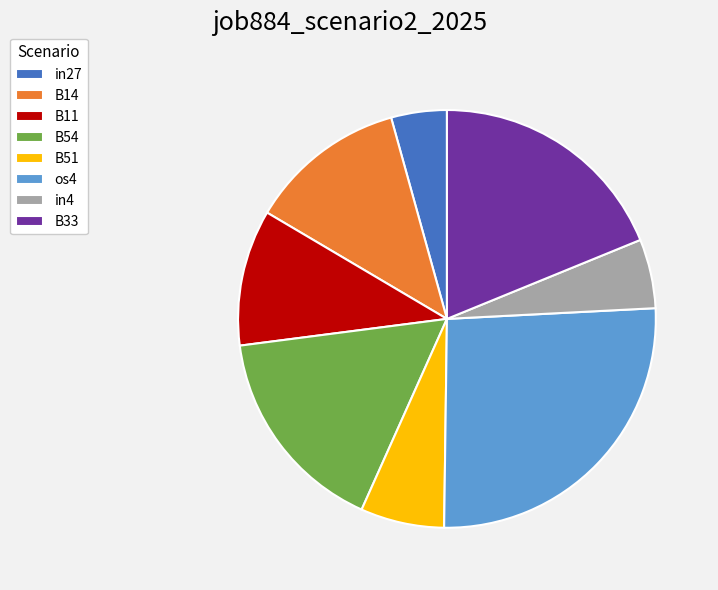

Does os4 account for over 50% of the chart?

No